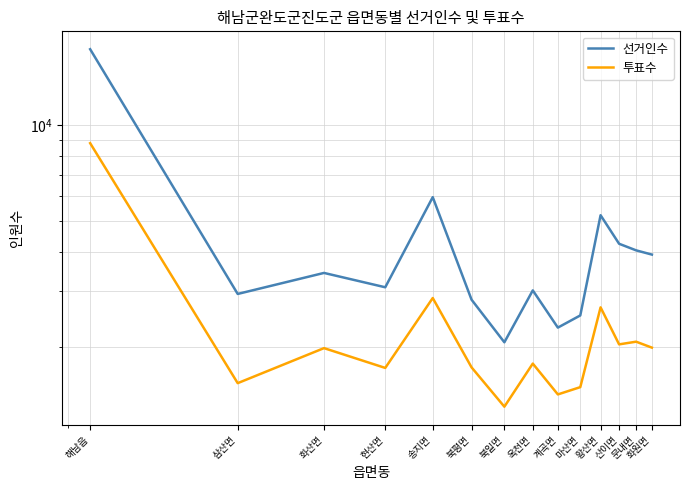

Reading left to right, extract all data points from this chart.

선거인수: 17379	2945	3430	3091	5942	2825	2074	3022	2307	2520	5213	4238	4040	3918
투표수: 8791	1542	1988	1722	2859	1729	1300	1777	1421	1498	2672	2043	2083	1995